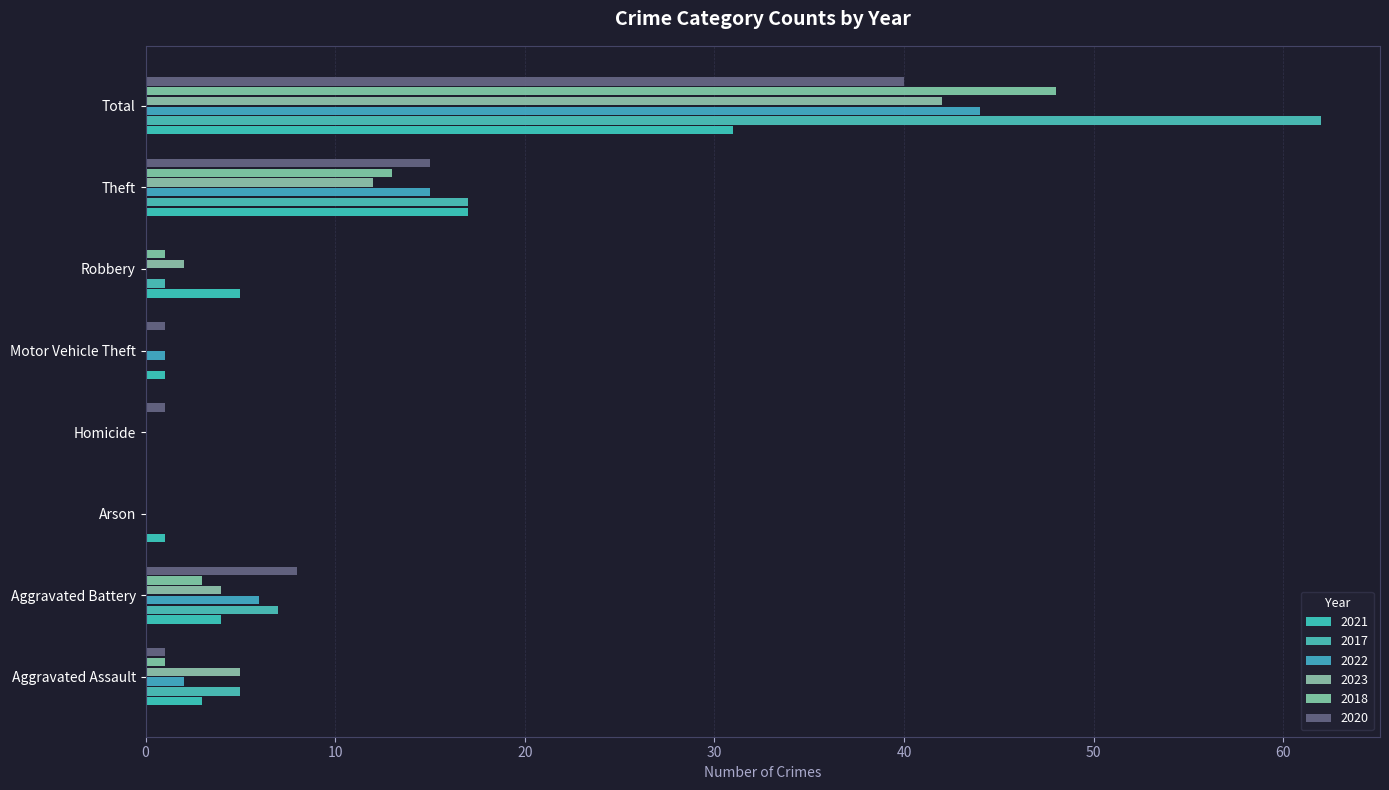

Which series has the largest range (max minus min)?

2017